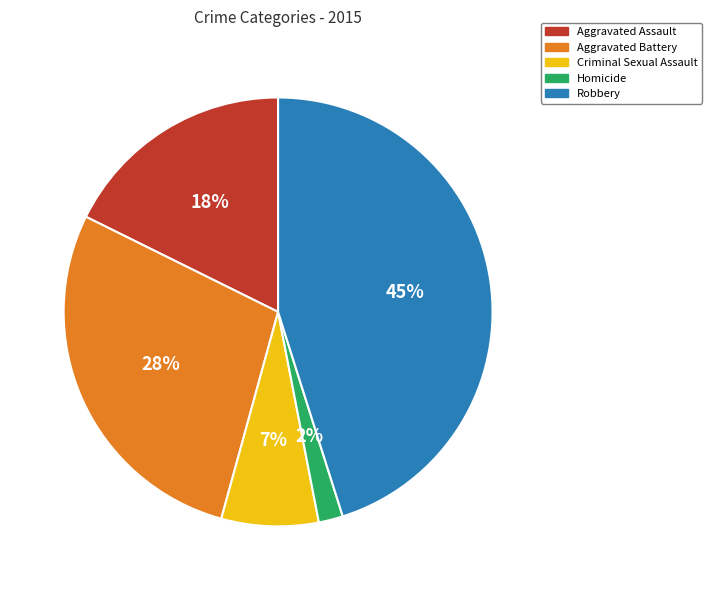

Which has a higher value, Robbery or Homicide?

Robbery